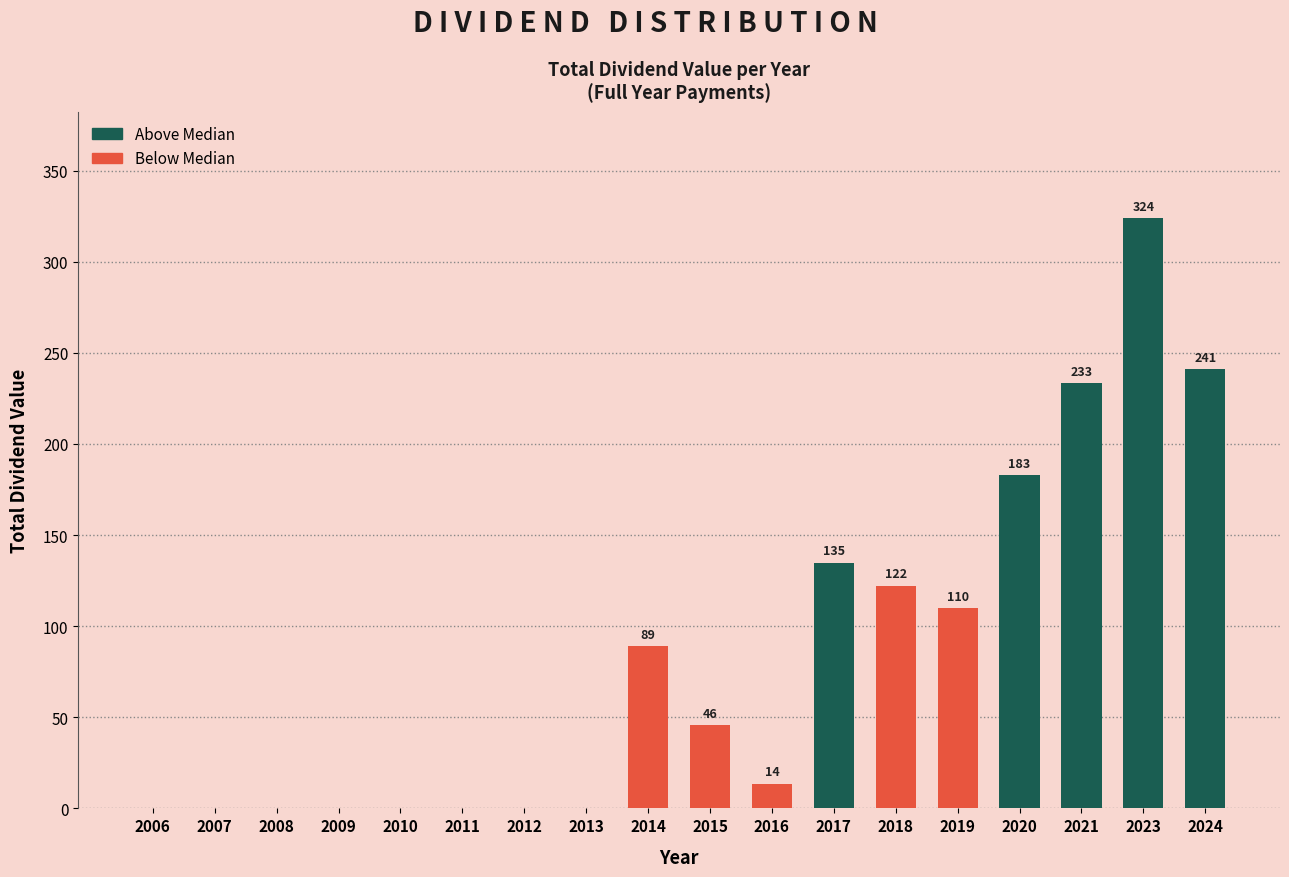

At which label is the value closest to 161?

2020